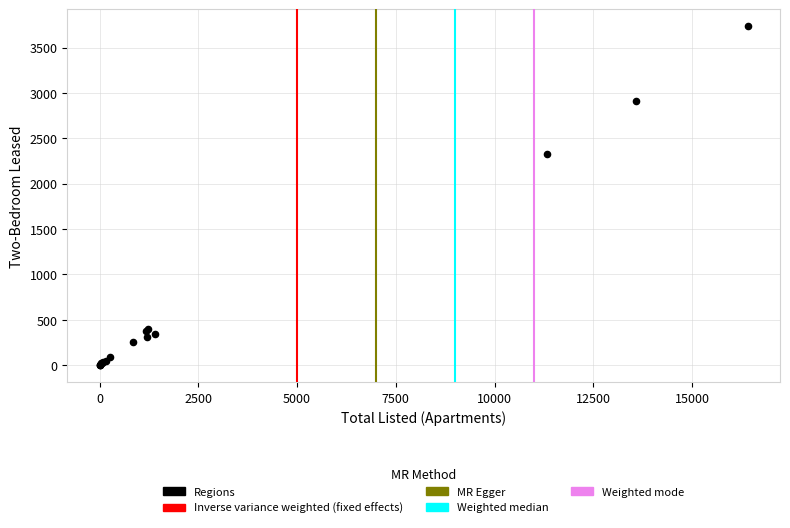

What Y value in the scatter plot is closest to 1868?

2325